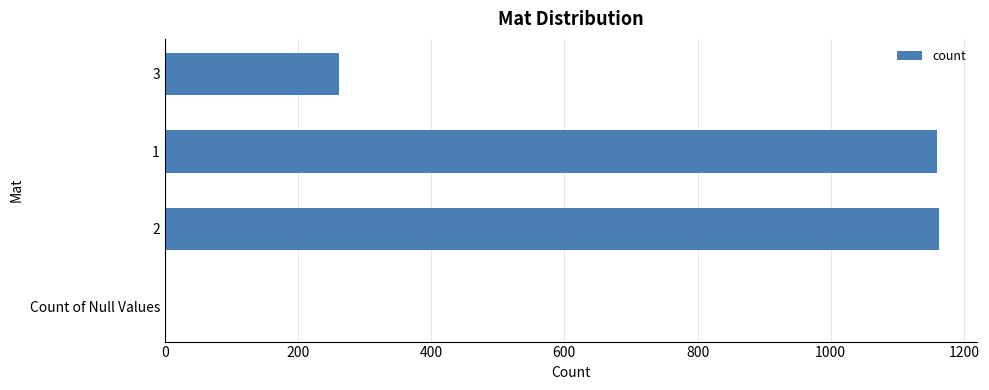

What is the greatest value displayed?

1162